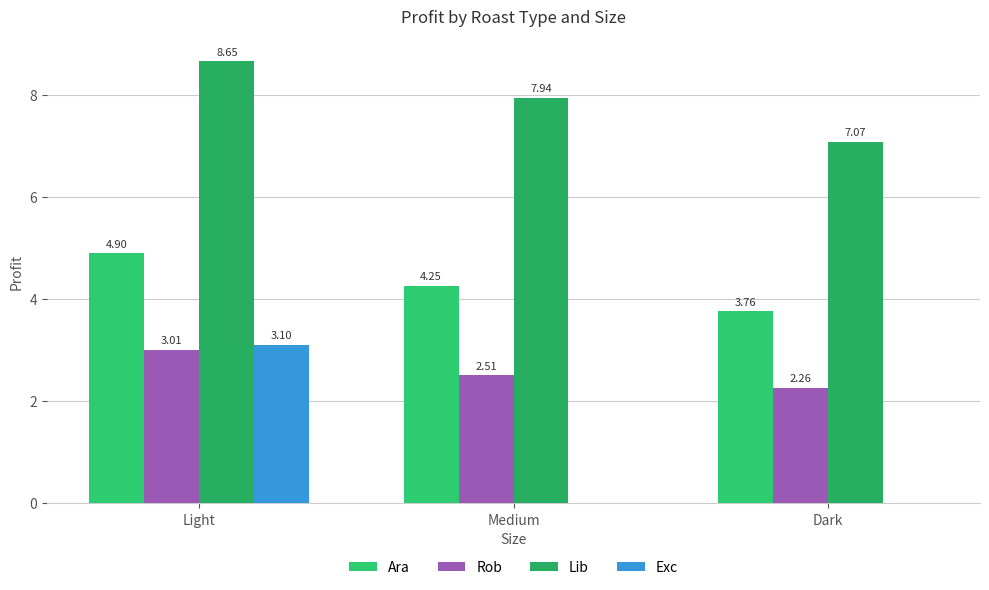

What are all the series names shown in the legend?

Ara, Rob, Lib, Exc